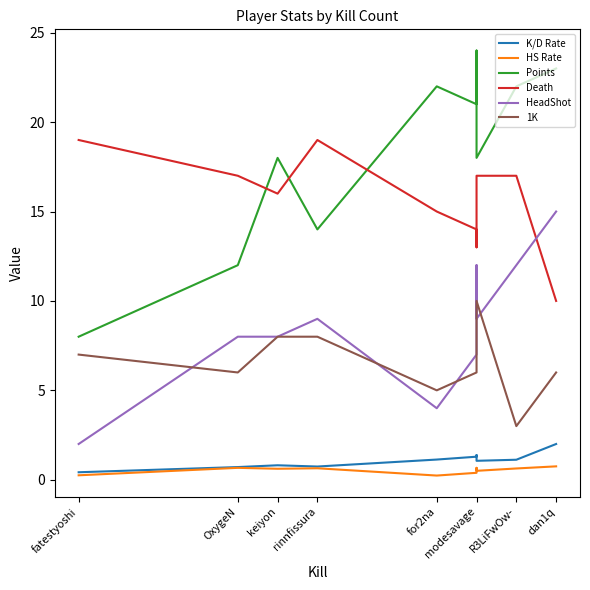

What is the sum of all K/D Rate values?

10.7